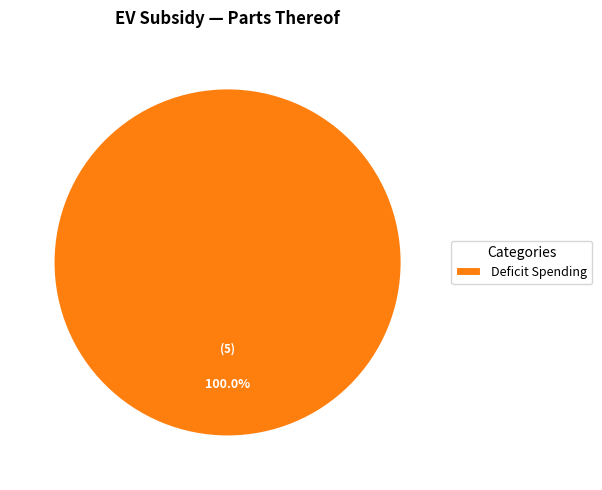

Is there a majority slice in this chart?

Yes